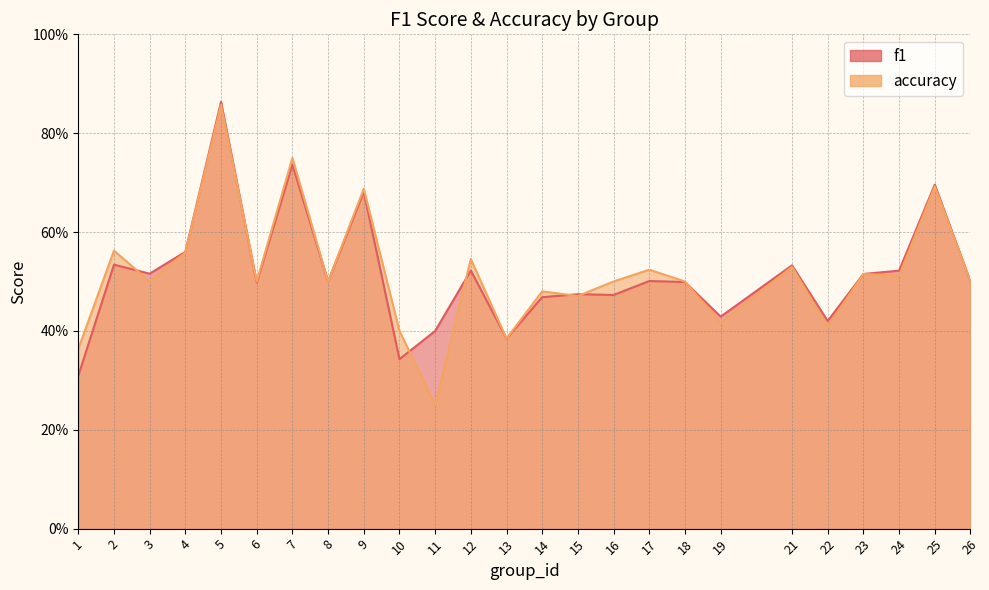

How many interior local valleys does the f1 series have?

8